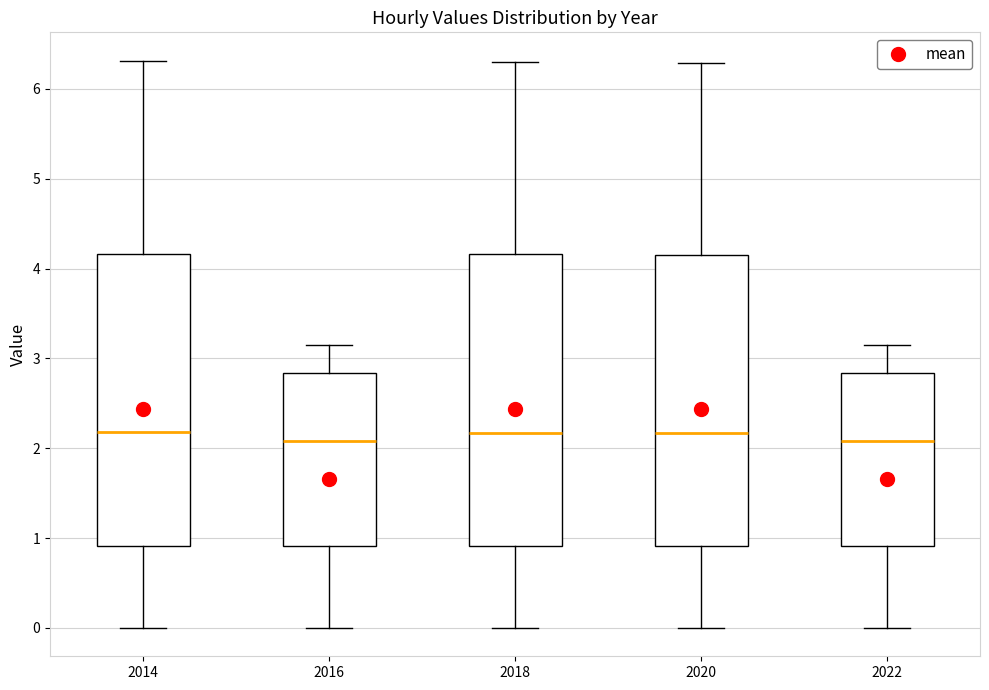

Reading left to right, read every box against the y-axis: the position of its median line, the range the box covers, and the ends of its whiskers. The values are not printed on the chart, so give them approximately, as read against the axis.

2014: median 2.2, box 0.9 to 4.2, whiskers 0.0 to 6.3
2016: median 2.1, box 0.9 to 2.8, whiskers 0.0 to 3.2
2018: median 2.2, box 0.9 to 4.2, whiskers 0.0 to 6.3
2020: median 2.2, box 0.9 to 4.2, whiskers 0.0 to 6.3
2022: median 2.1, box 0.9 to 2.8, whiskers 0.0 to 3.1